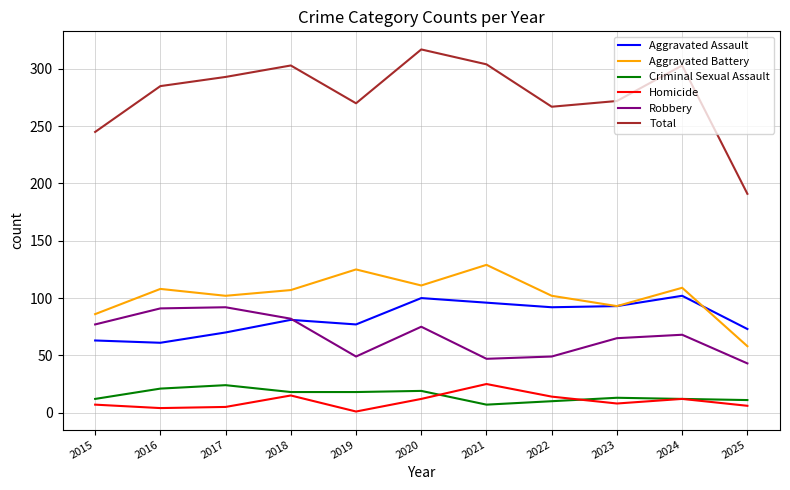

True or false: Aggravated Battery and Robbery intersect in this chart.

False